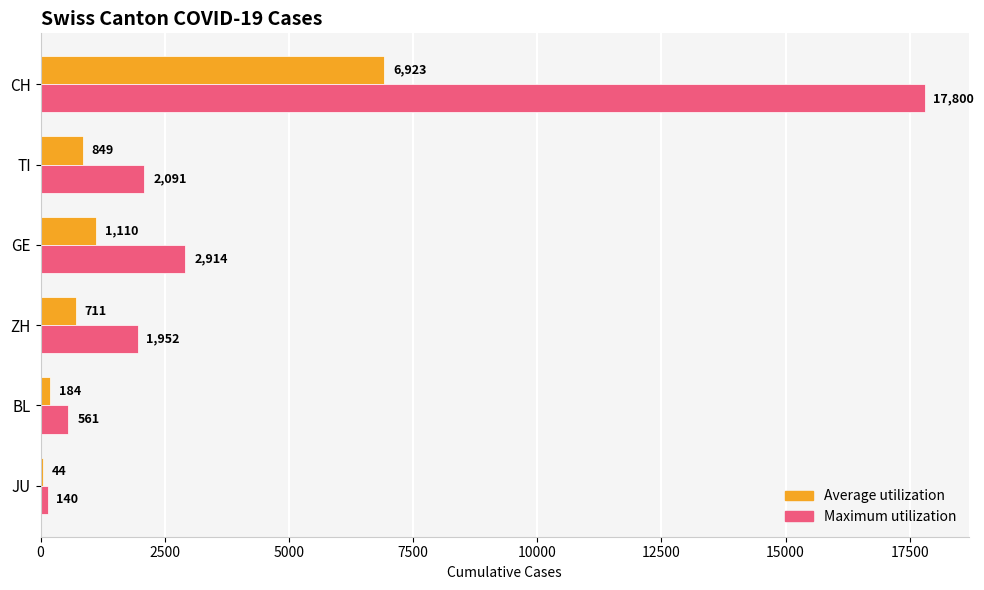

At which category is the sum across all series the highest?

CH